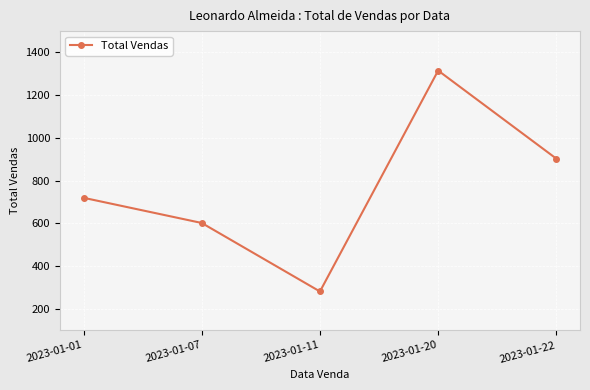

What is the smallest value displayed?

281.4